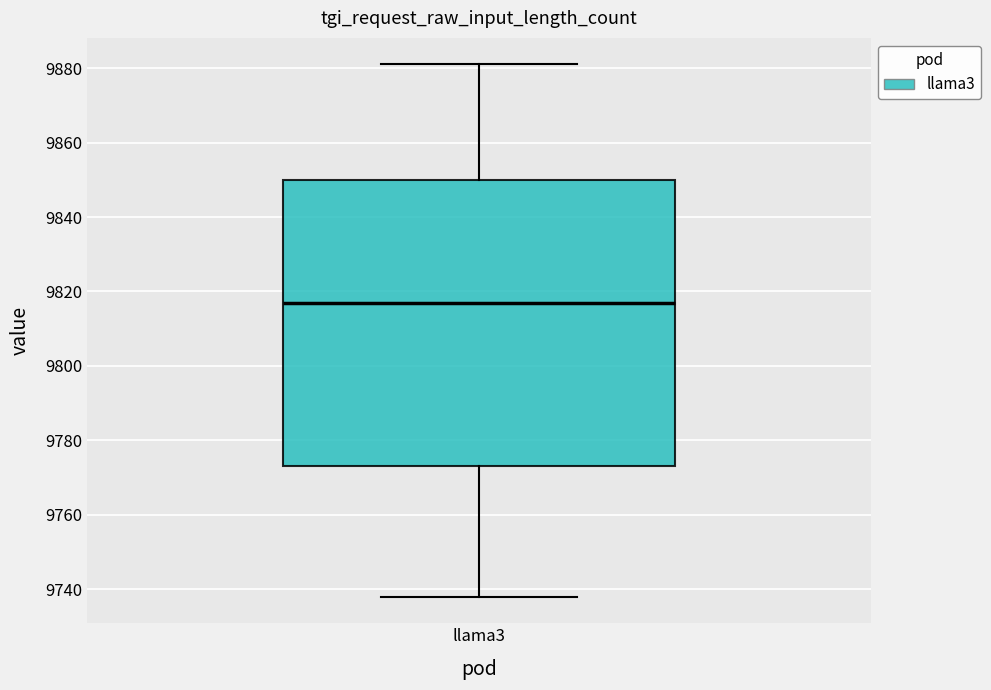

Transcribe this box plot: give where the median line is, the range the box spans, and where the two whiskers end, as read against the y-axis. The values are not printed on the chart, so give them approximately, as read against the axis.

median 9818, box 9774 to 9850, whiskers 9738 to 9882